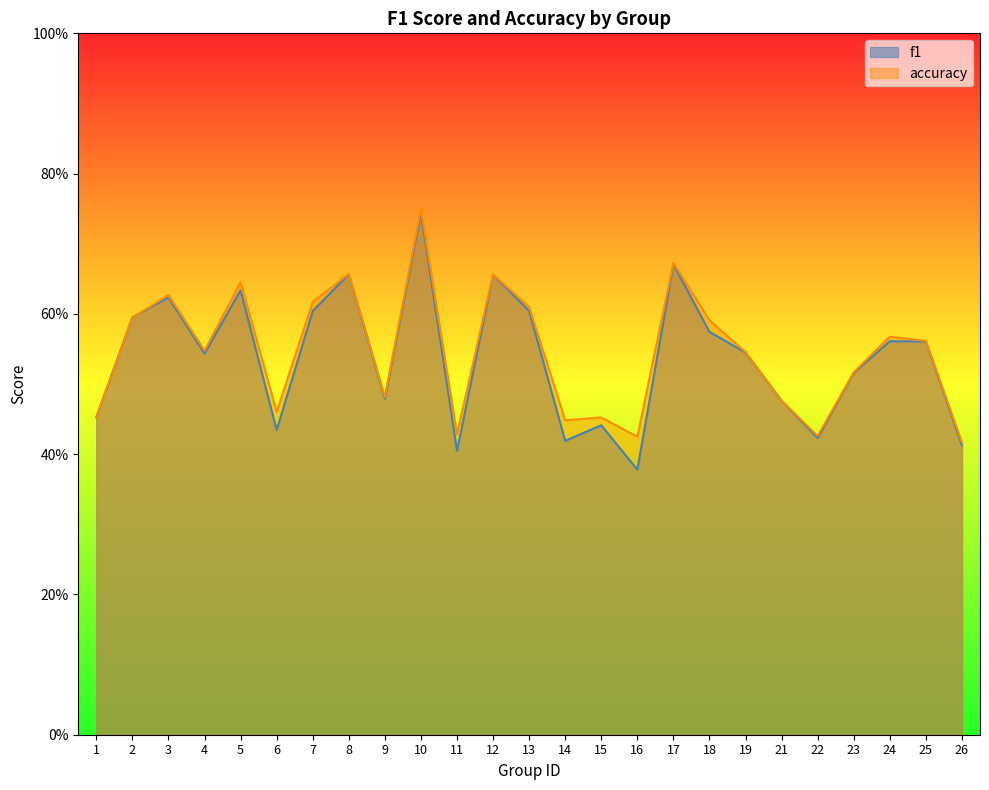

Is the value of accuracy at 25 greater than the value of f1 at 24?

Yes